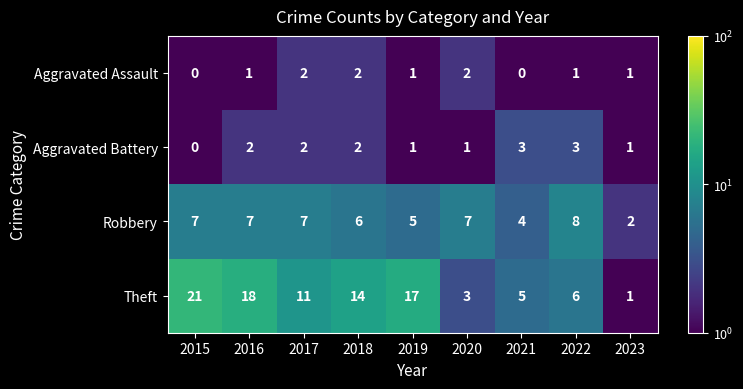

Rank the series at 2022 from lowest to highest value.

Aggravated Assault, Aggravated Battery, Theft, Robbery